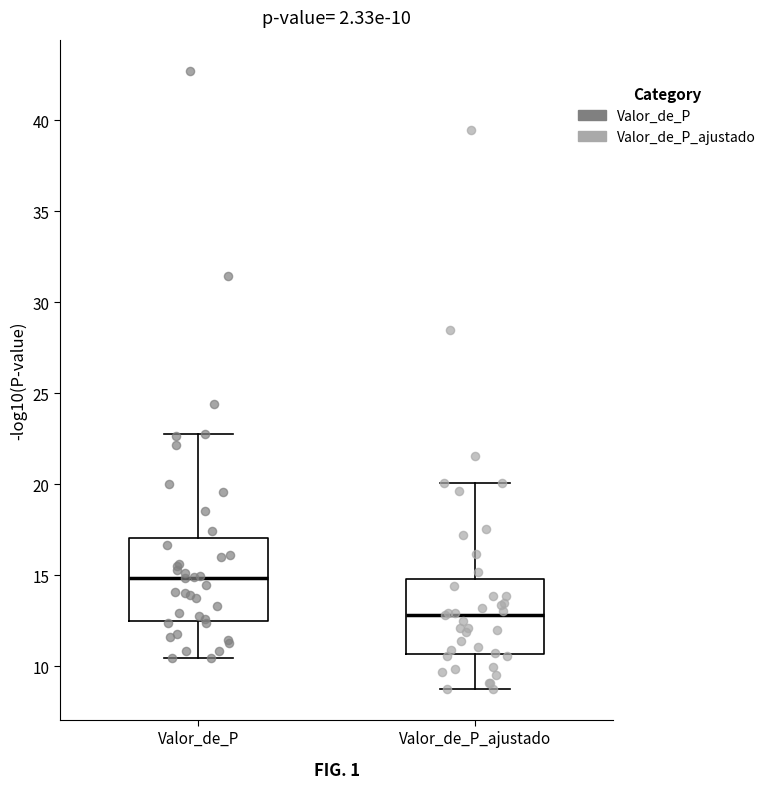

Which box has the highest median line?

Valor_de_P